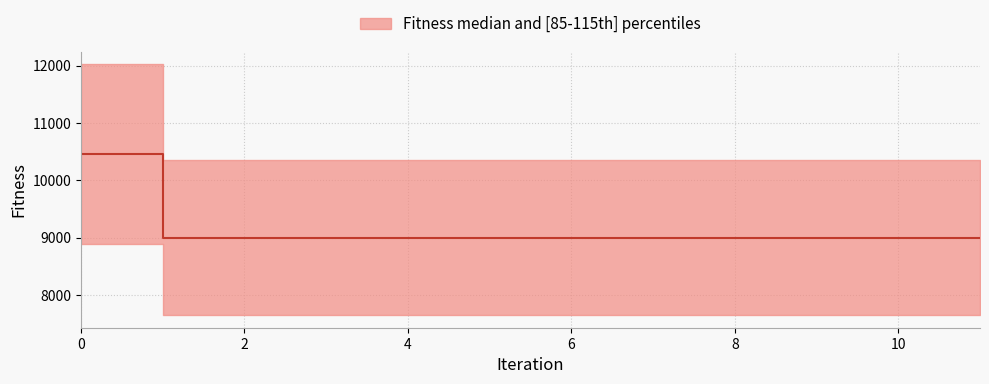

Does the chart display data point markers on the line(s)?

No